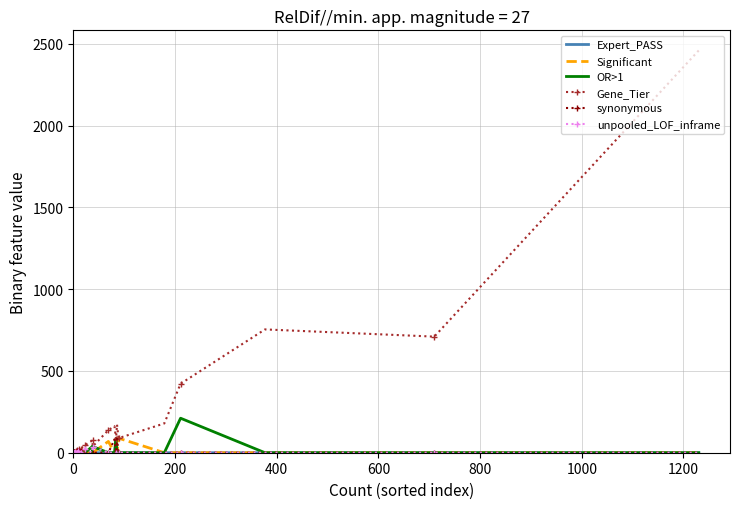

What is the difference between the second highest and minimum values in the unpooled_LOF_inframe series?

38